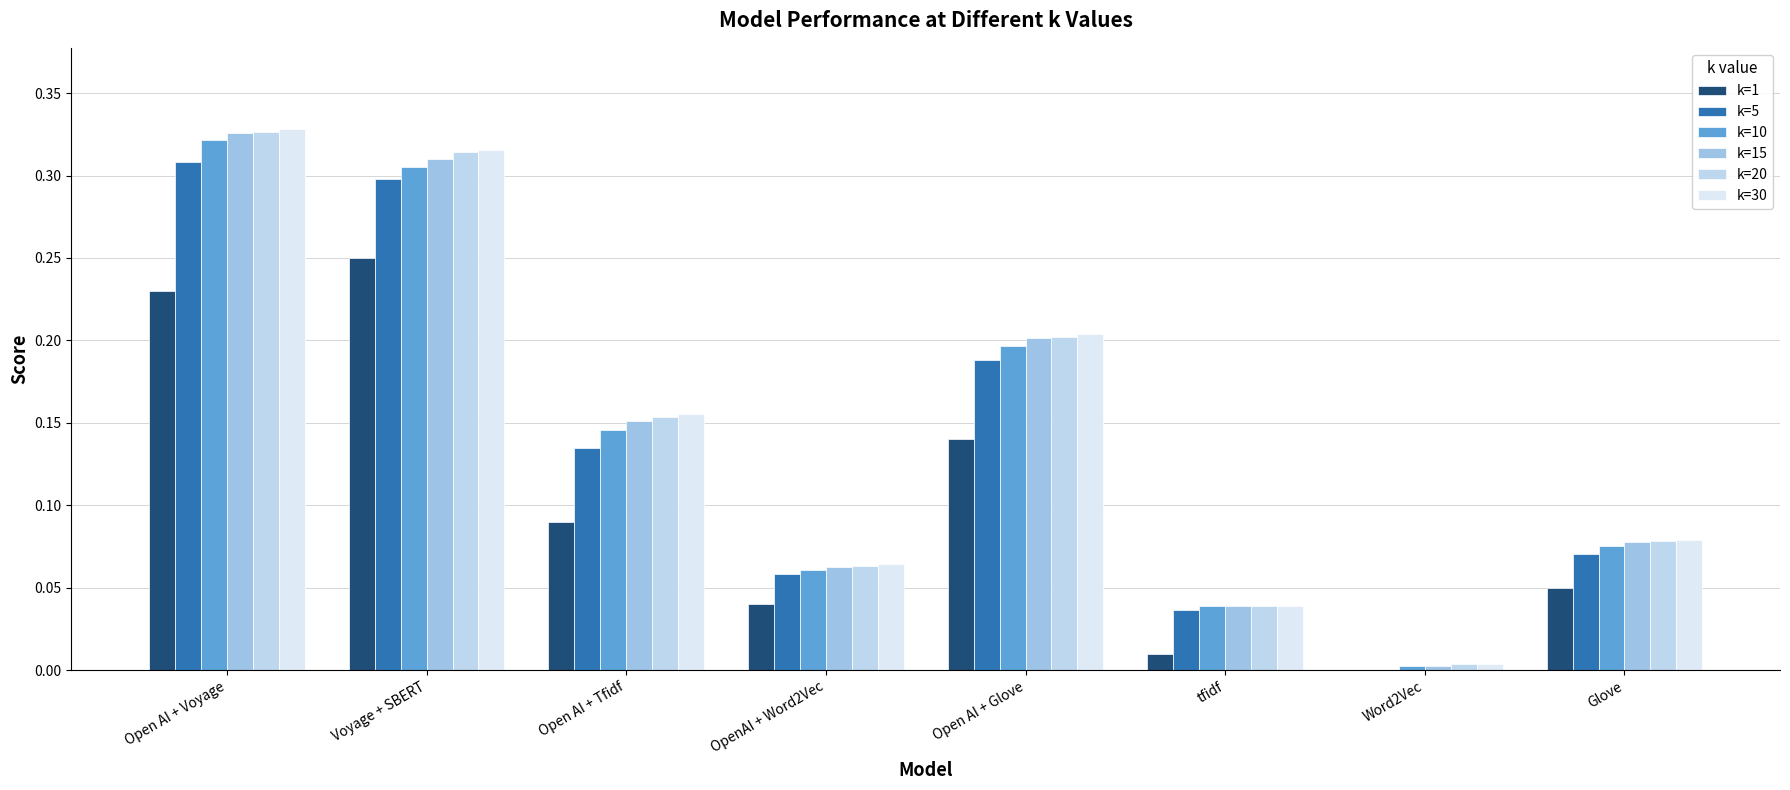

How many groups of bars are there?

8